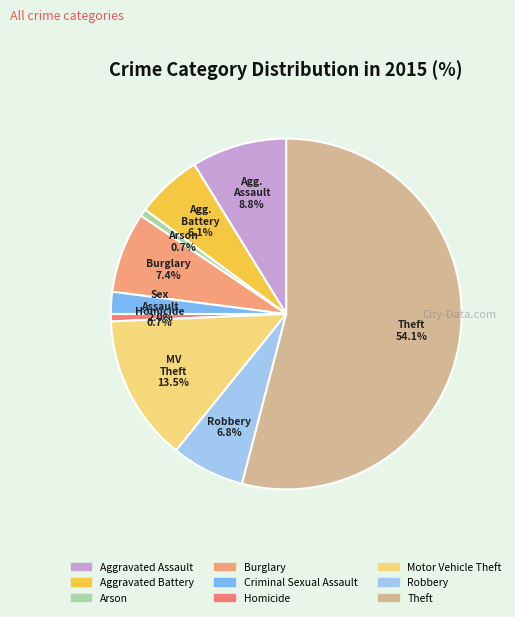

Which slice is the largest?

Theft